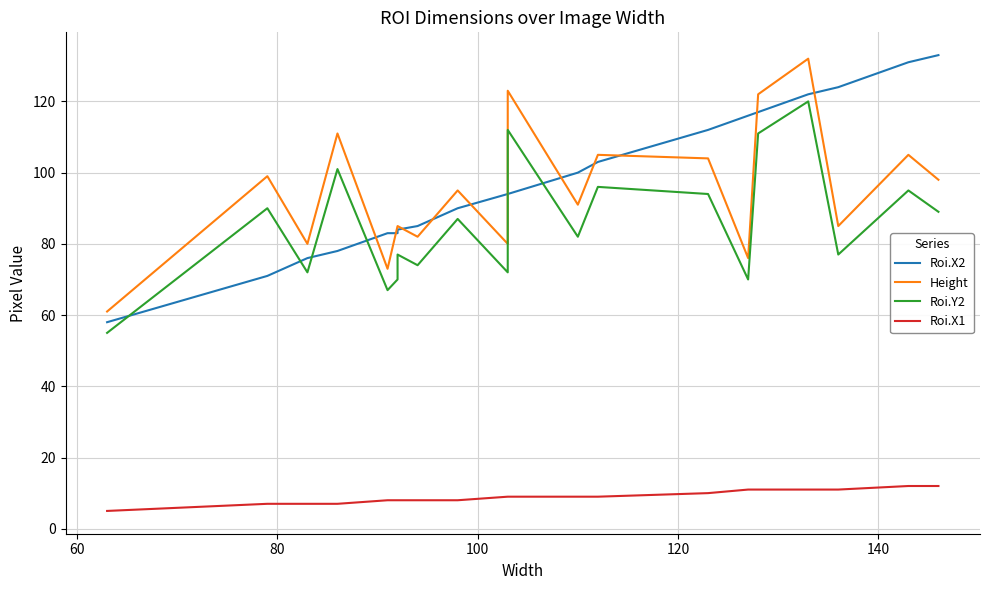

What is the average value of the Roi.X2 series?

98